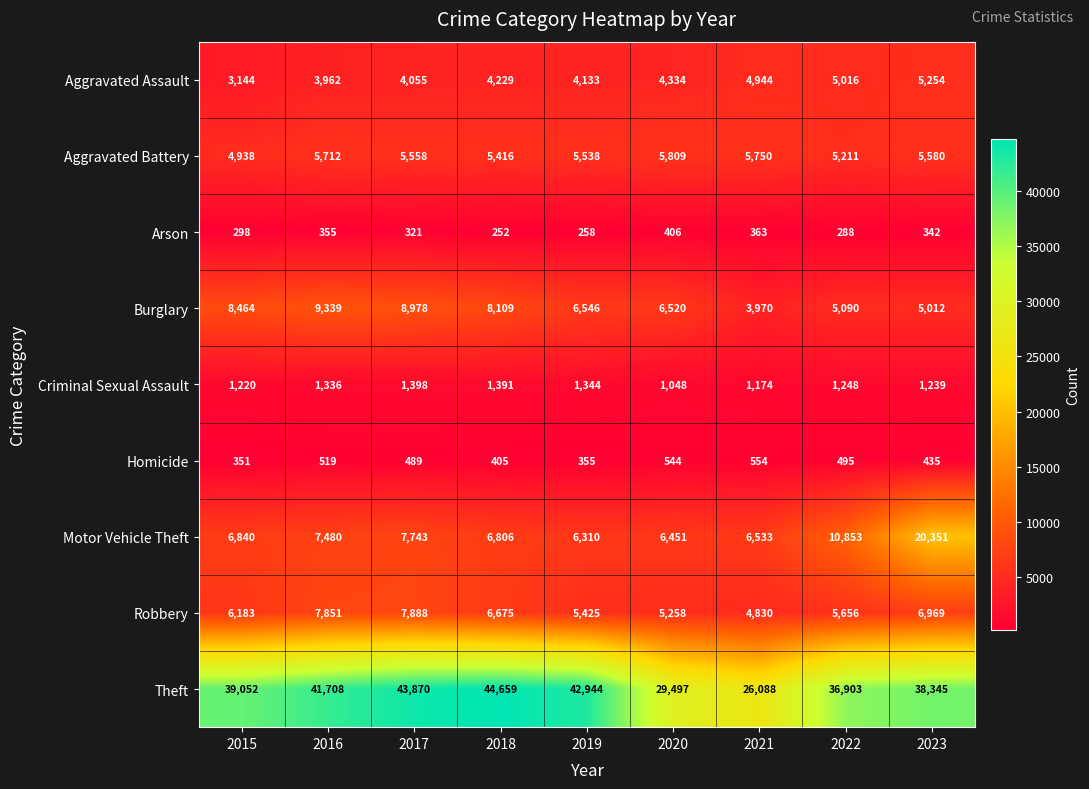

What is the average value of the Motor Vehicle Theft series?

8819